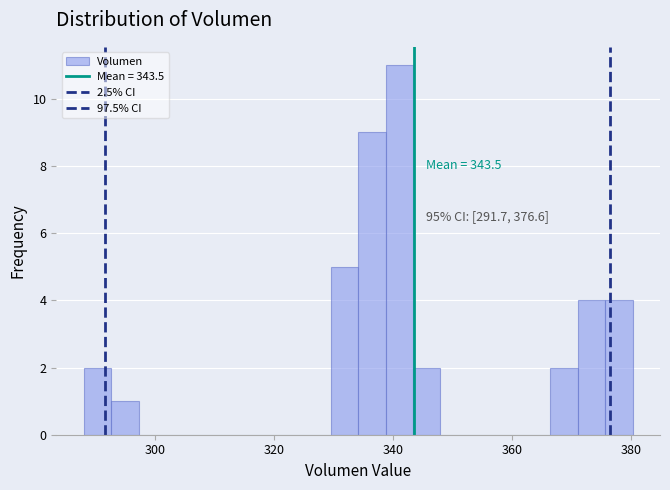

Around what value on the x-axis is the tallest bar? Give the approximate position of its centre, as read against the axis.

342